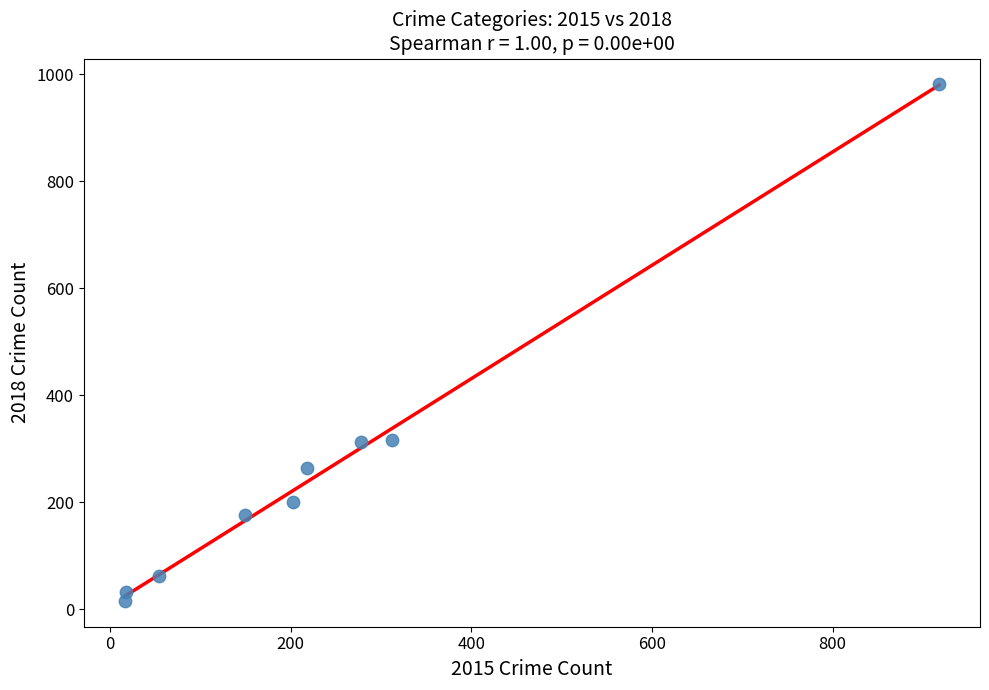

What is the average Y value?

262